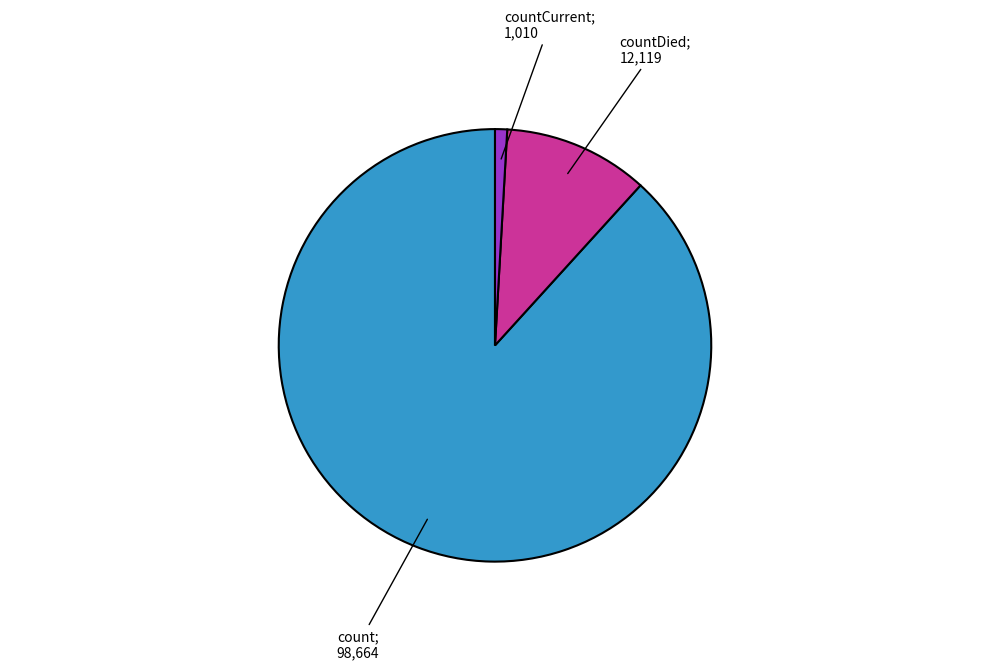

Does any single category account for the majority?

Yes